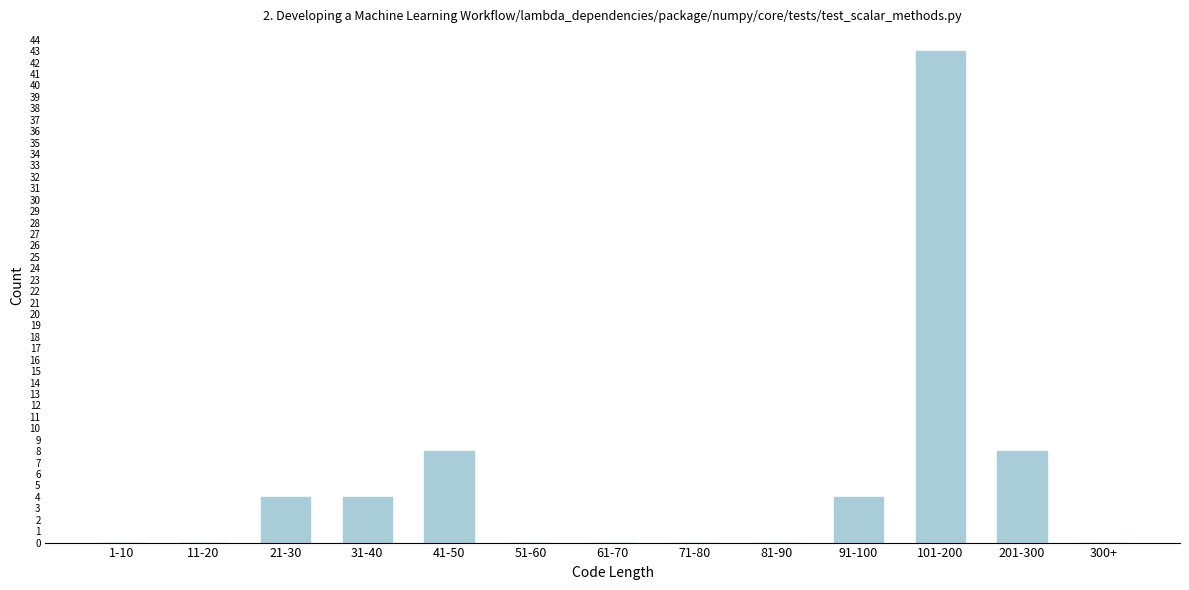

Reading right to left, list all the values displayed in this chart.

300+=0	201-300=8	101-200=43	91-100=4	81-90=0	71-80=0	61-70=0	51-60=0	41-50=8	31-40=4	21-30=4	11-20=0	1-10=0